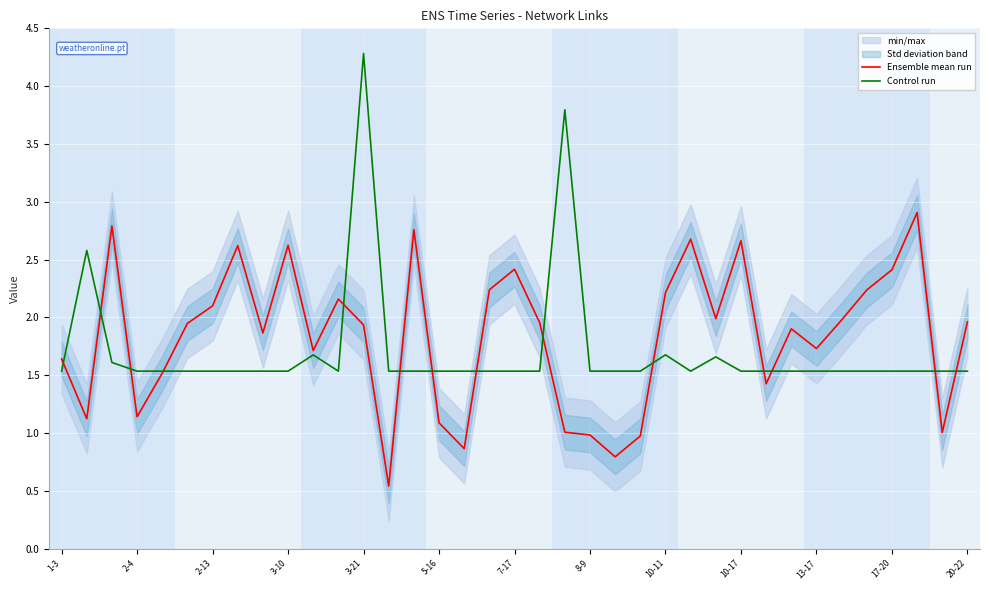

What is the maximum value for Control run?

4.3